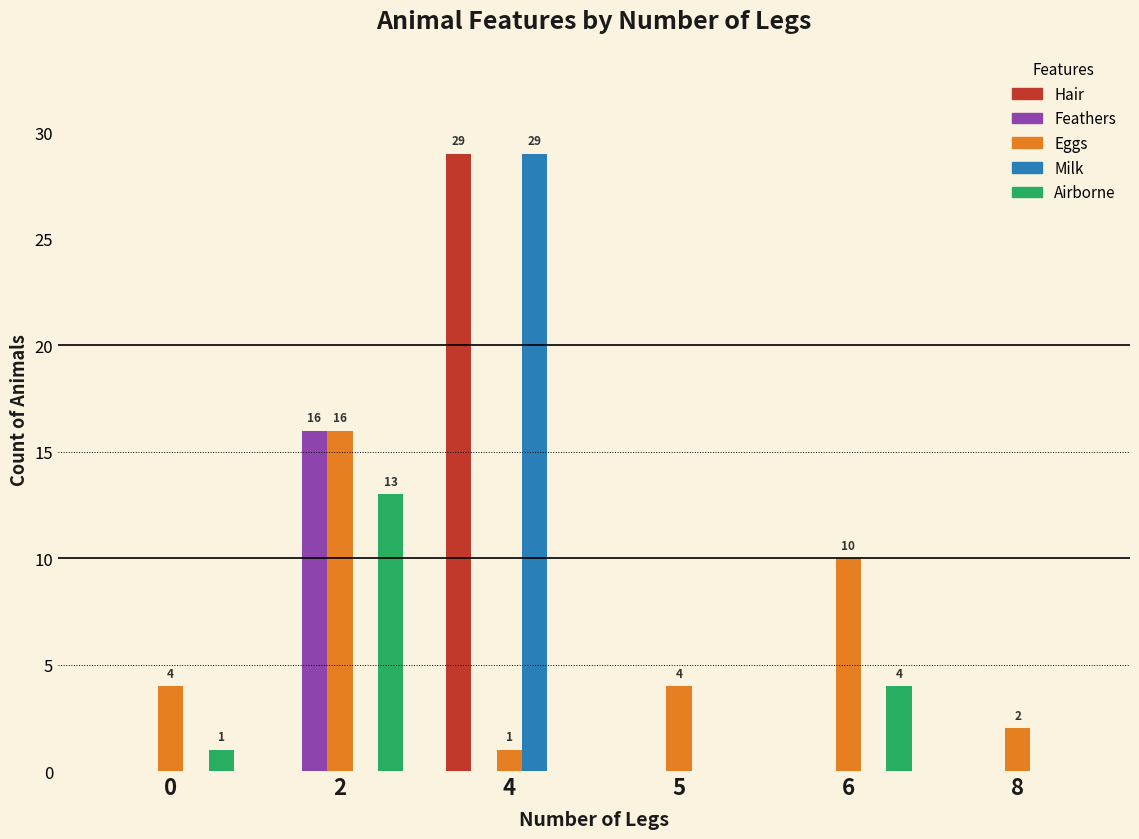

Which series has the largest total across all categories?

Eggs